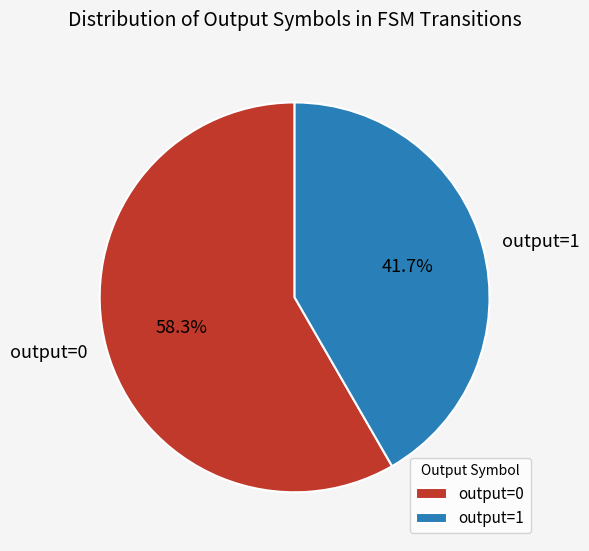

Which category has the biggest portion of the pie?

output=0